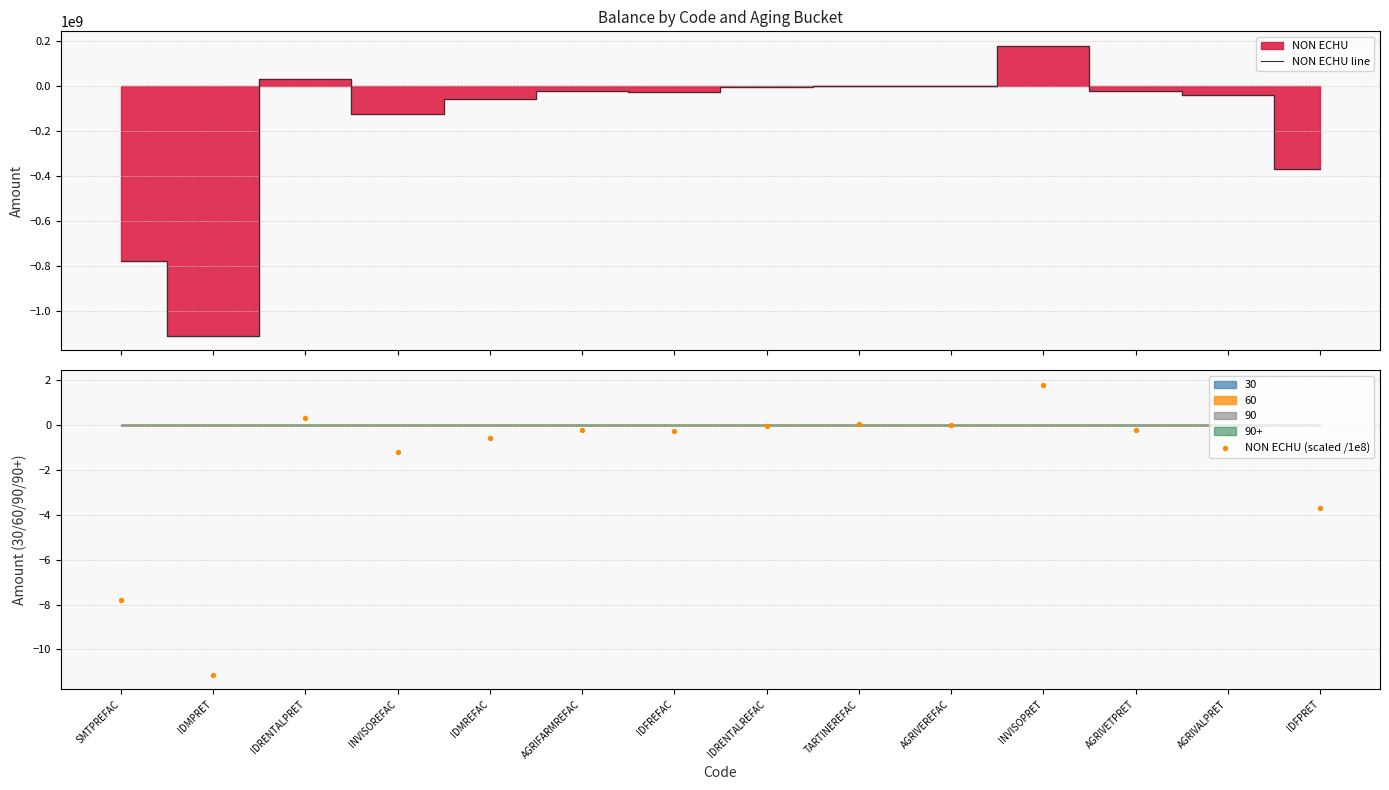

What is the total value across all series at INVISOREFAC?

-121805413.3